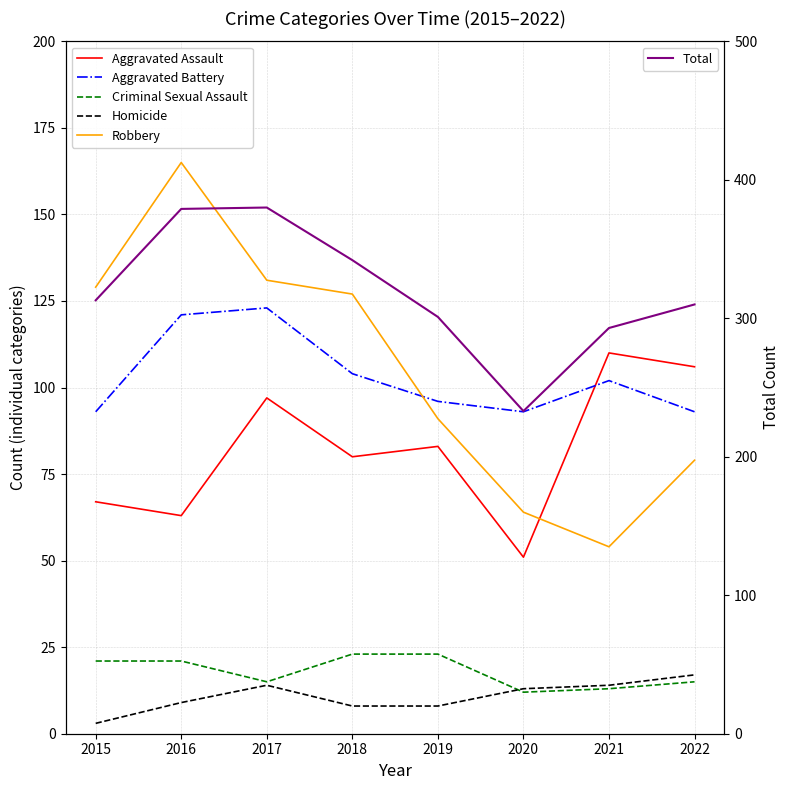

True or false: Total and Robbery intersect in this chart.

False